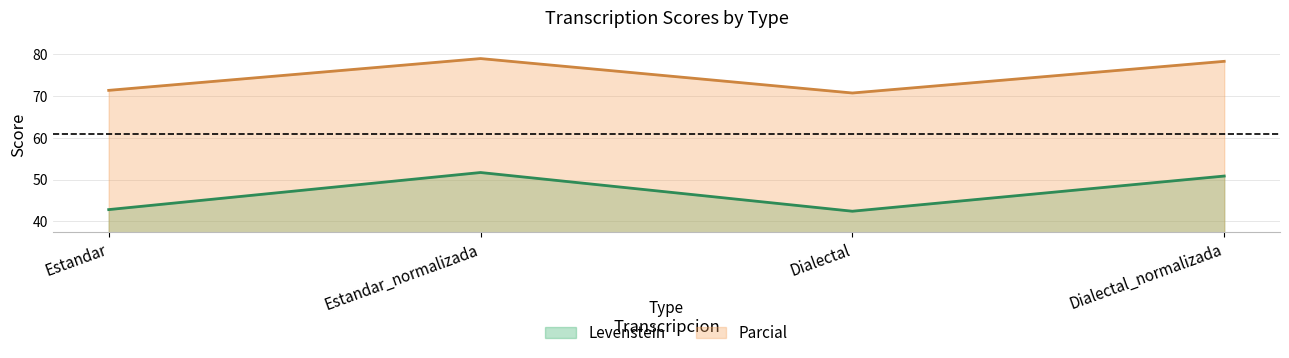

Between Estandar and Dialectal, which series saw the biggest shift?

Parcial